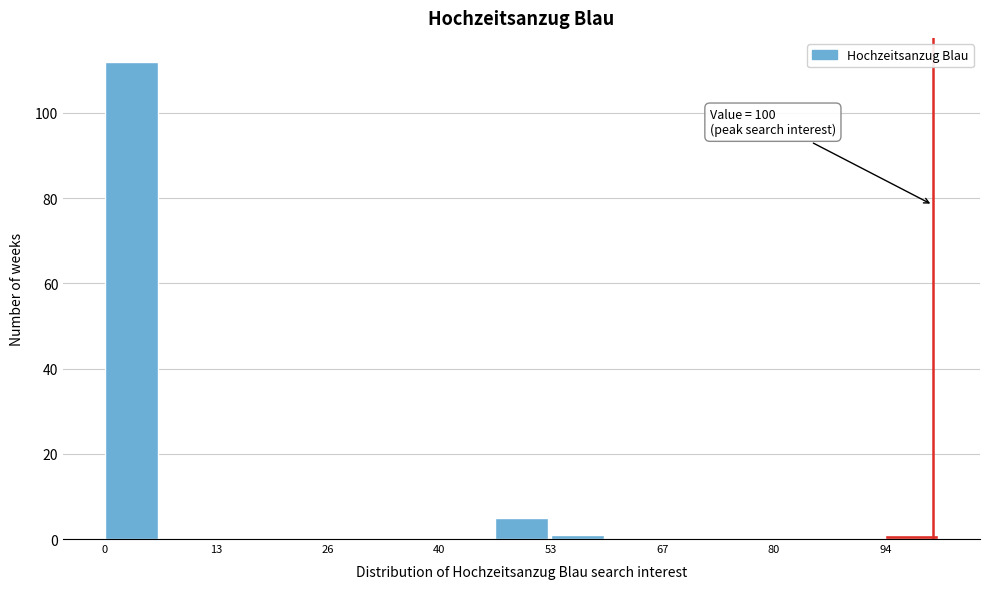

Around what value on the x-axis is the tallest bar? Give the approximate position of its centre, as read against the axis.

4